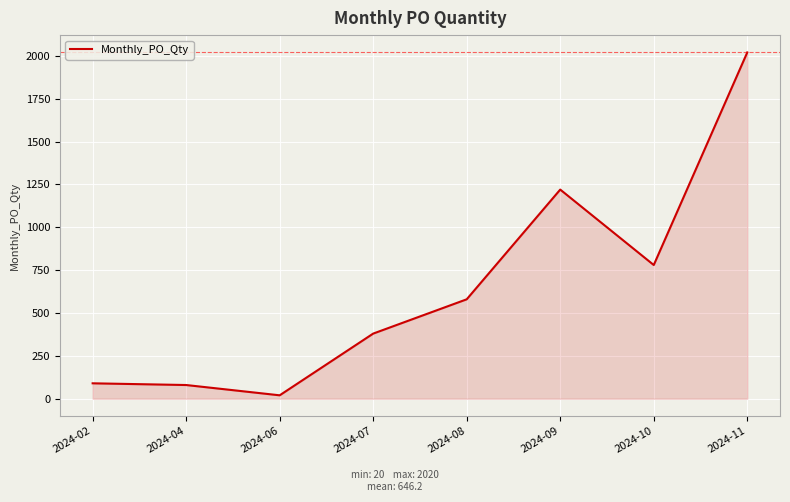

The value at 2024-07 is 519. True or false?

False